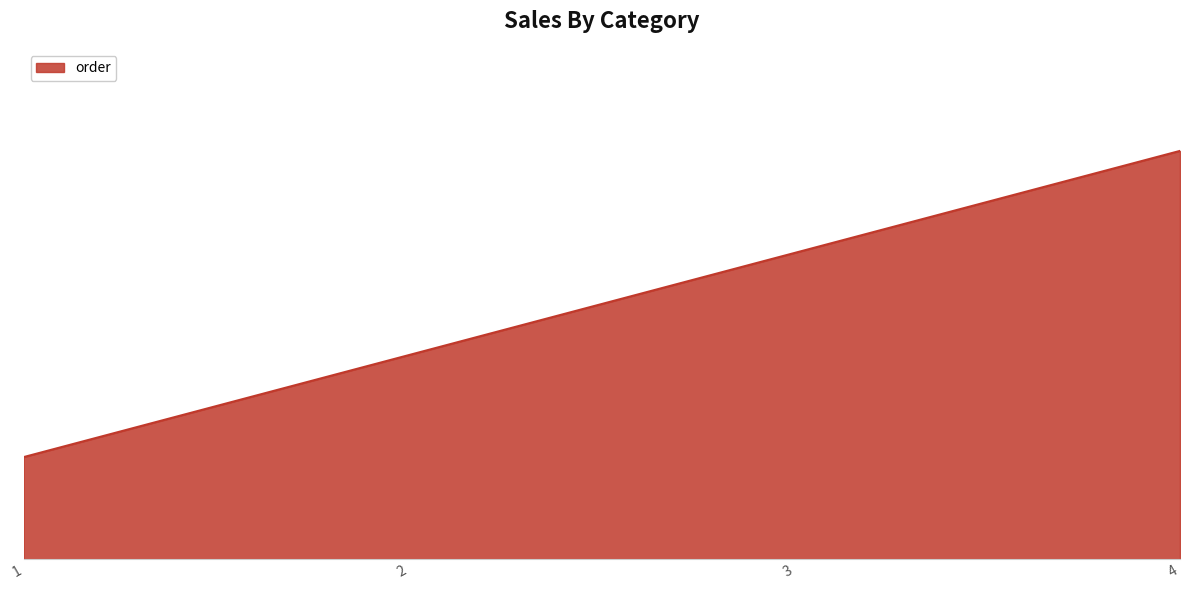

Does the chart display data point markers on the line(s)?

No